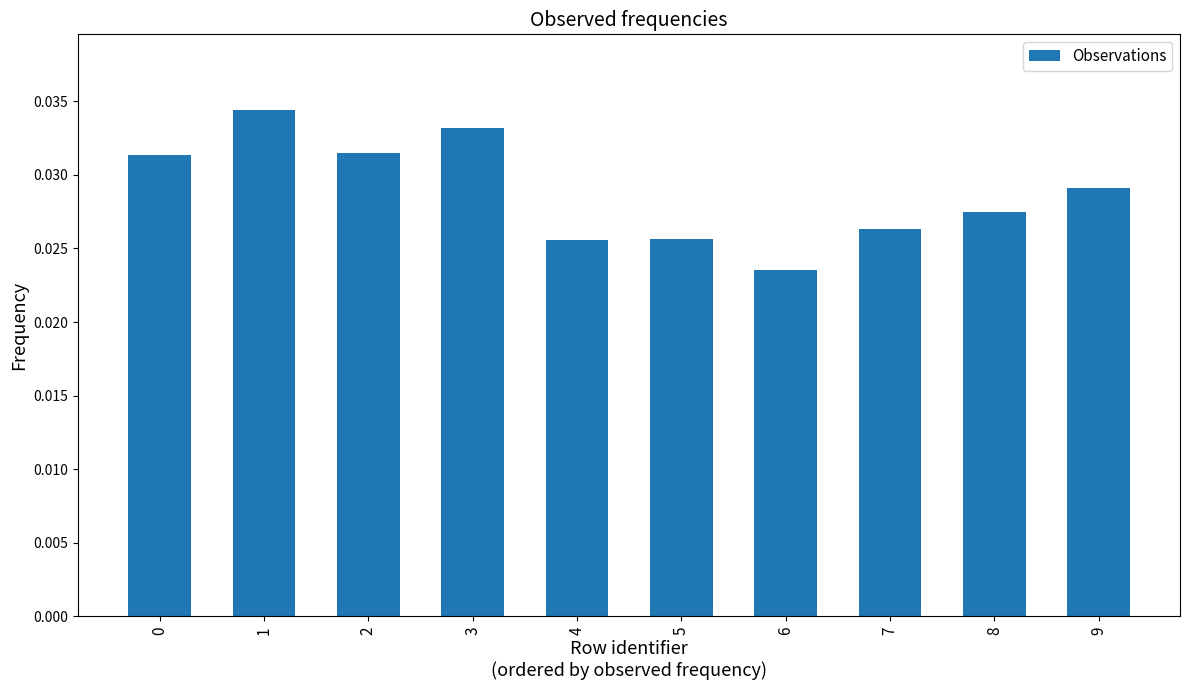

Are the bars horizontal?

No